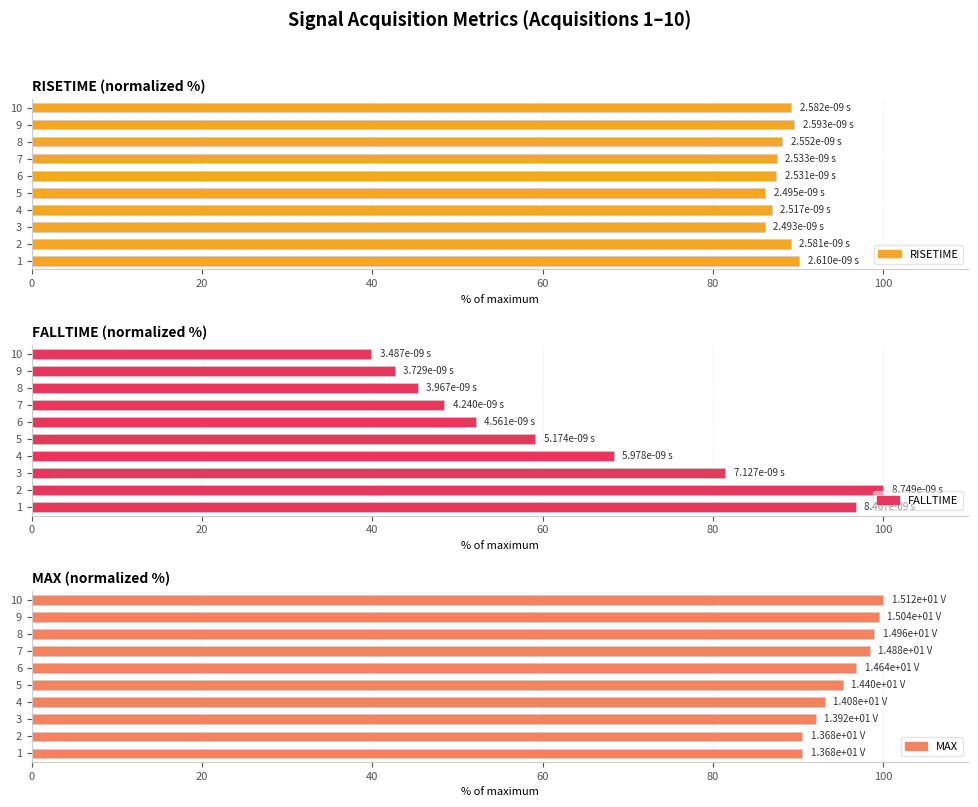

Are the bars grouped side by side (vs. stacked)?

Yes